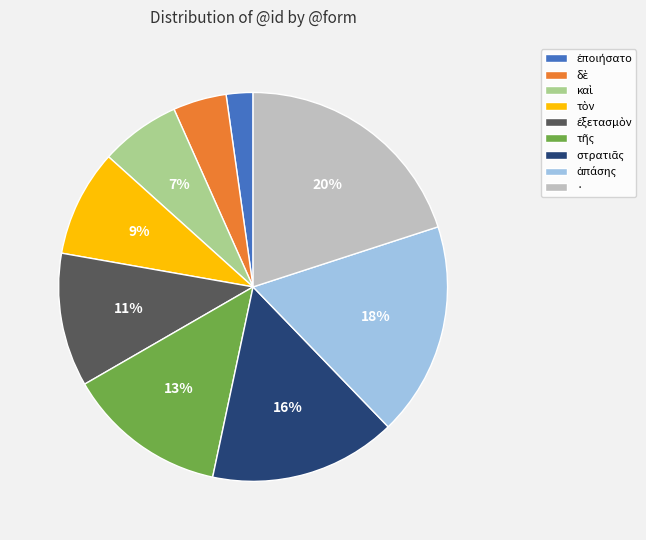

To the nearest percent, what is the difference between the largest and smallest slice percentages?

18%